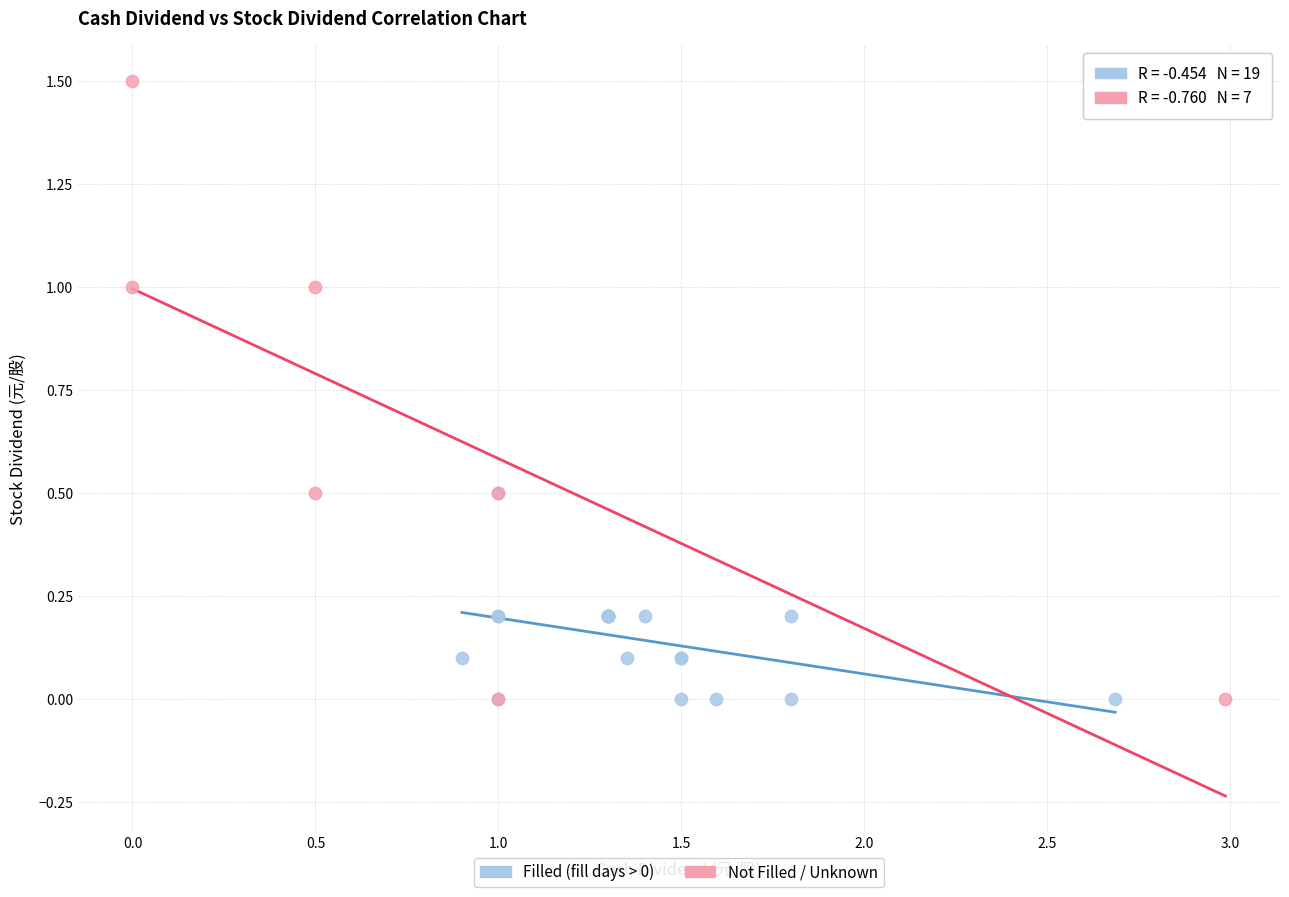

Which series contains the highest Y value?

Not Filled / Unknown